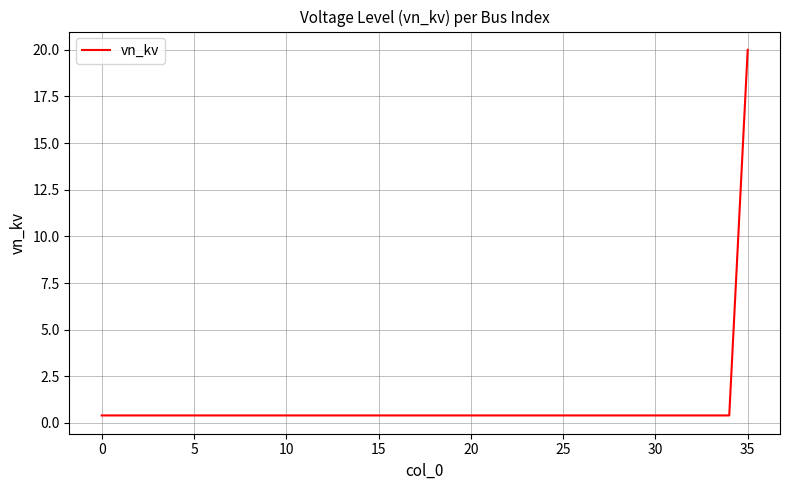

What is the greatest value displayed?

20.0